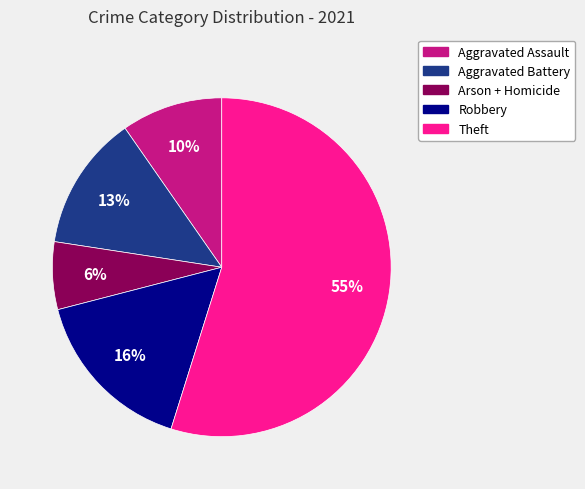

What is the largest slice in the pie chart?

Theft